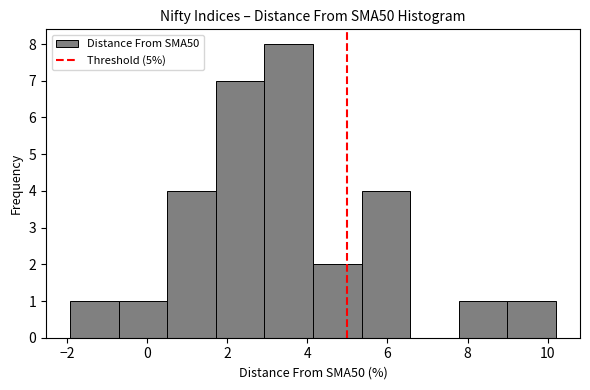

Over which range of the x-axis is the bar tallest?

3.0 to 4.2